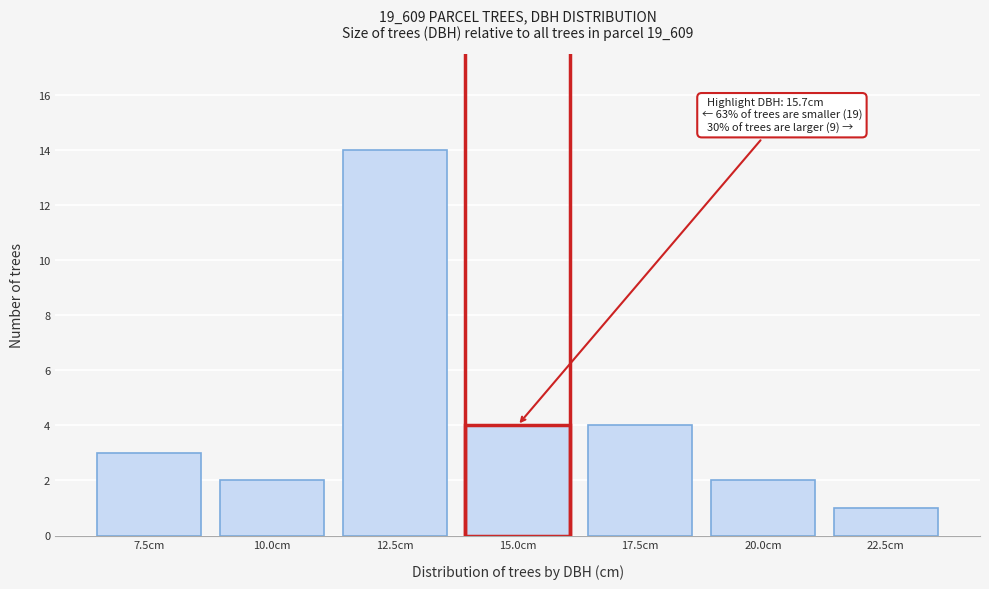

Reading left to right, extract all data points from this chart.

7.5cm=3	10.0cm=2	12.5cm=14	15.0cm=4	17.5cm=4	20.0cm=2	22.5cm=1